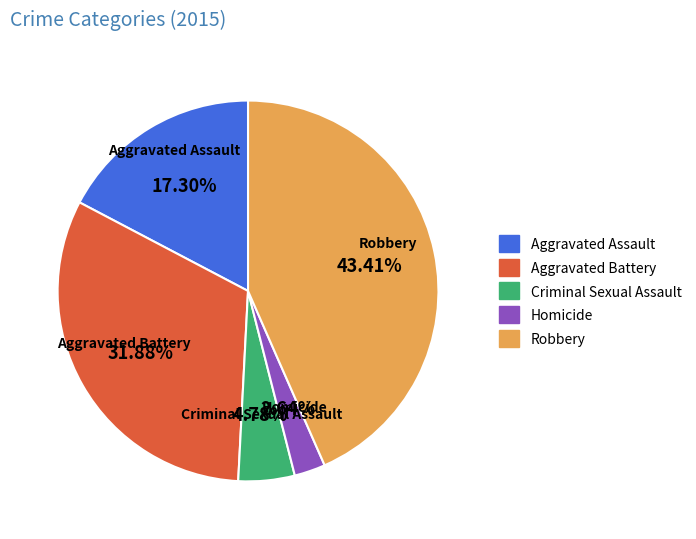

Count the number of slices in the pie.

5